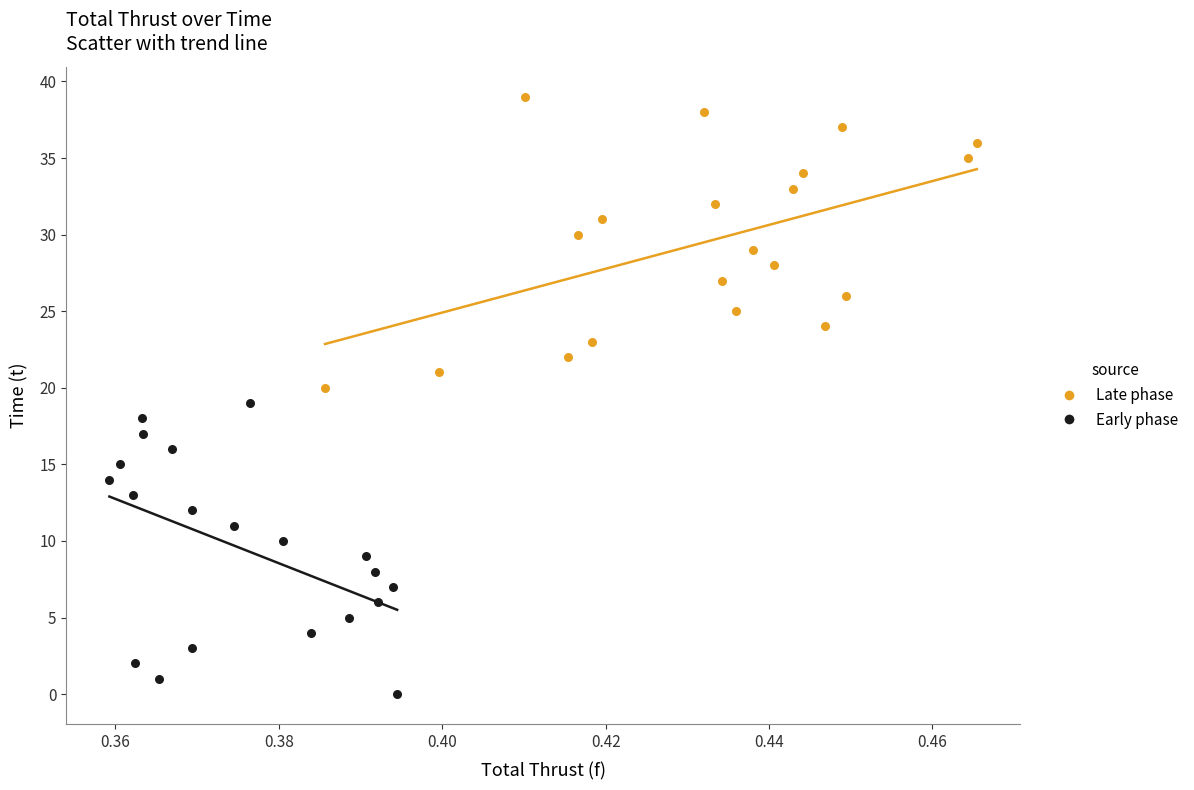

Which series contains the lowest Y value?

Early phase